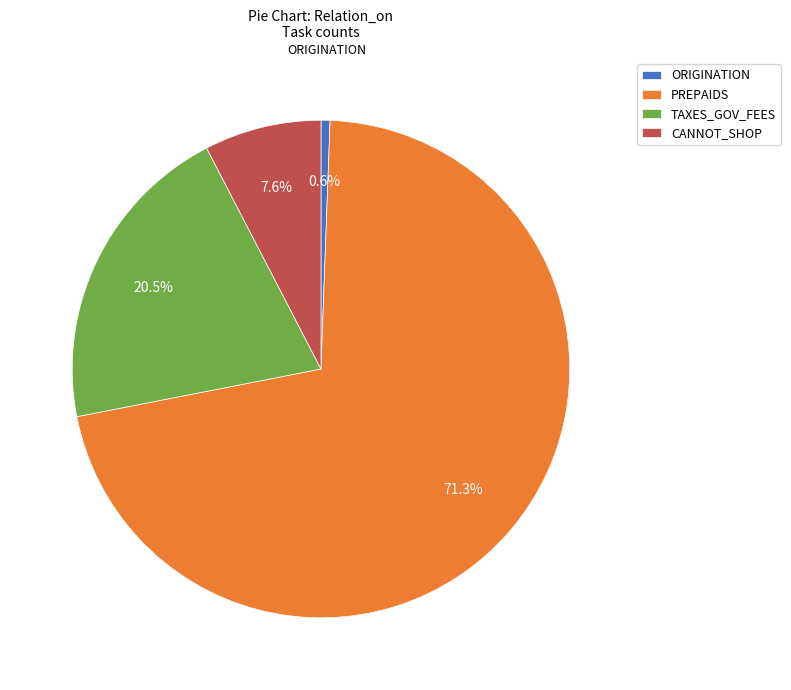

Which has a higher value, ORIGINATION or TAXES_GOV_FEES?

TAXES_GOV_FEES